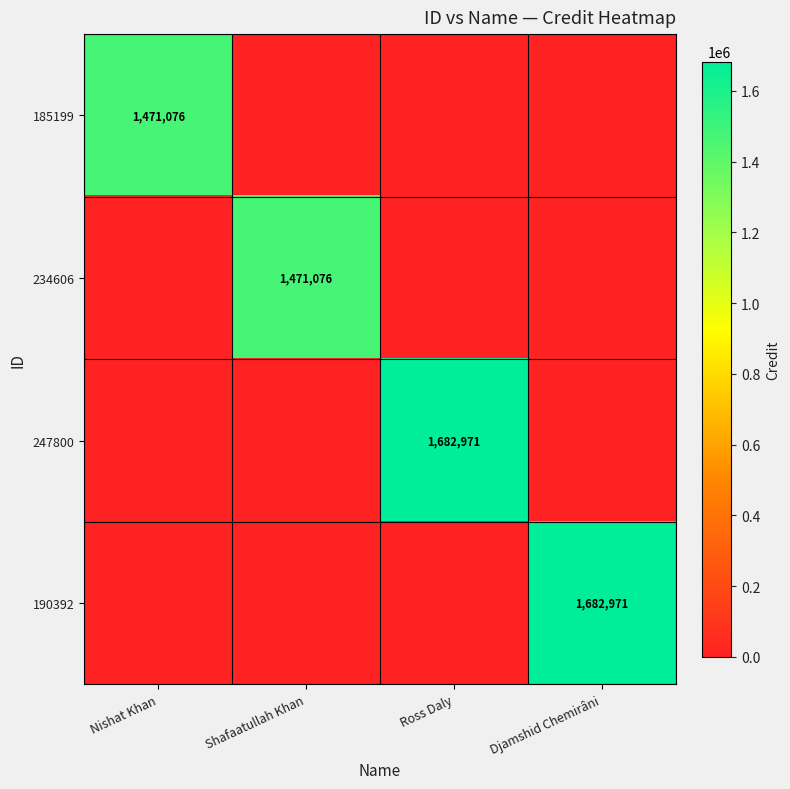

Is it true that 234606 equals 2112759 at Shafaatullah Khan?

False